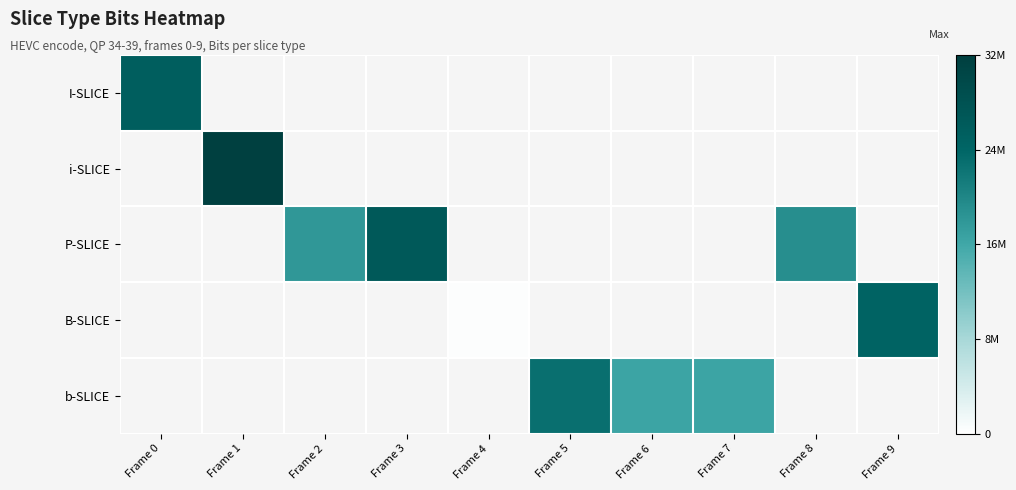

Which label corresponds to the smallest value in the chart?

Frame 4